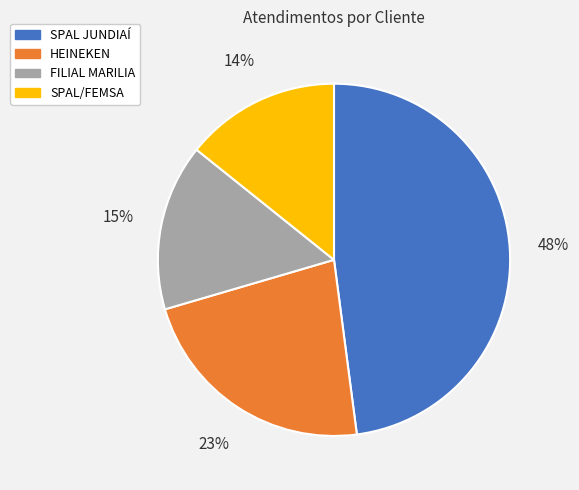

Which slice is the largest?

SPAL JUNDIAÍ